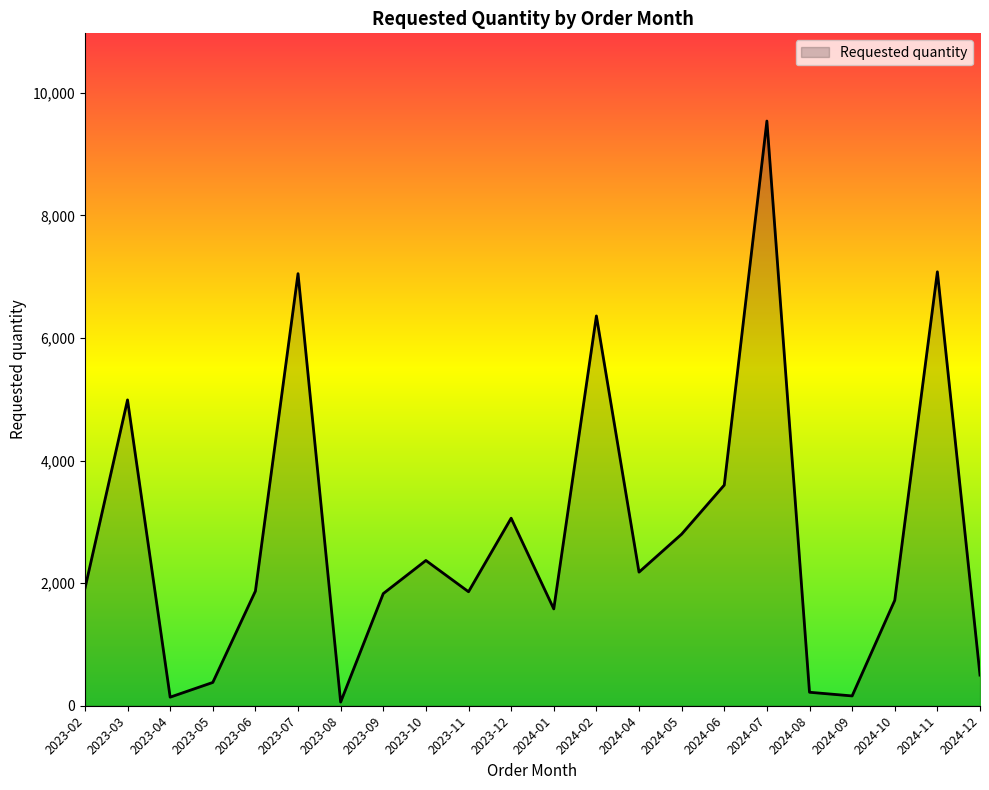

True or false: the data shows 160 at 2024-09.

True